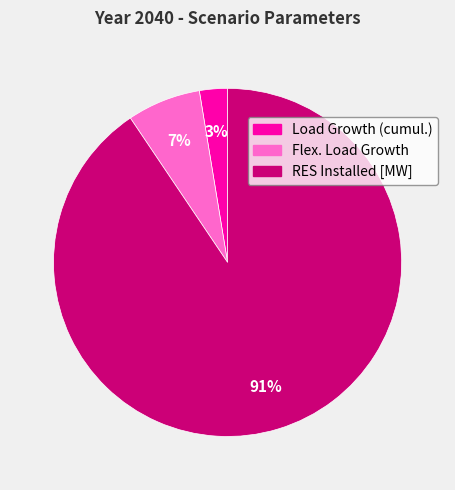

What is the largest slice in the pie chart?

RES Installed [MW]